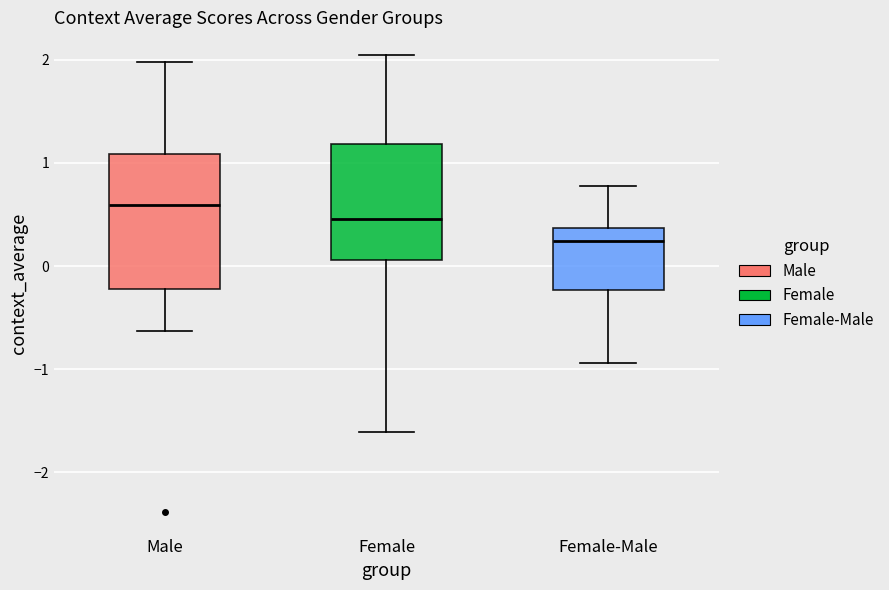

Where does the lower whisker of the box for Male end on the y-axis? The values are not printed on the chart, so give them approximately, as read against the axis.

-0.6